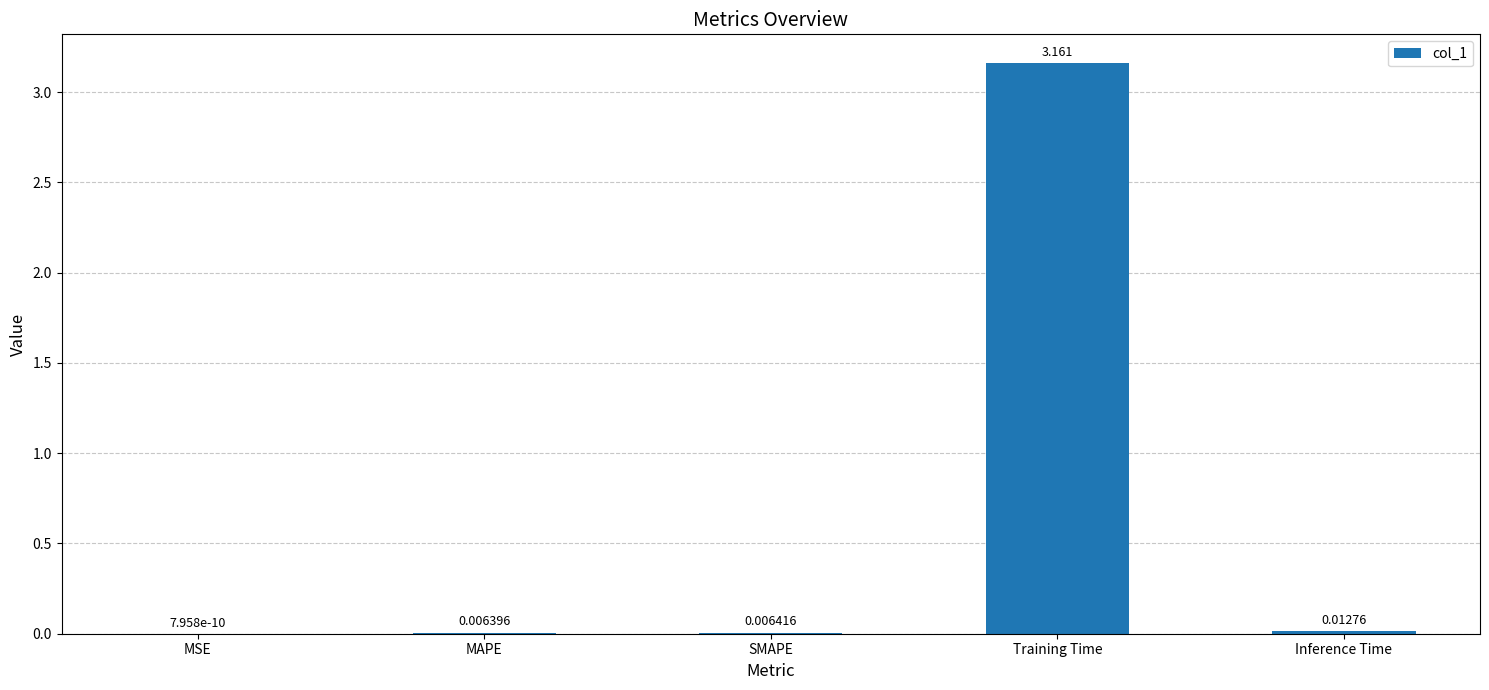

Between Training Time and Inference Time, which is larger?

Training Time